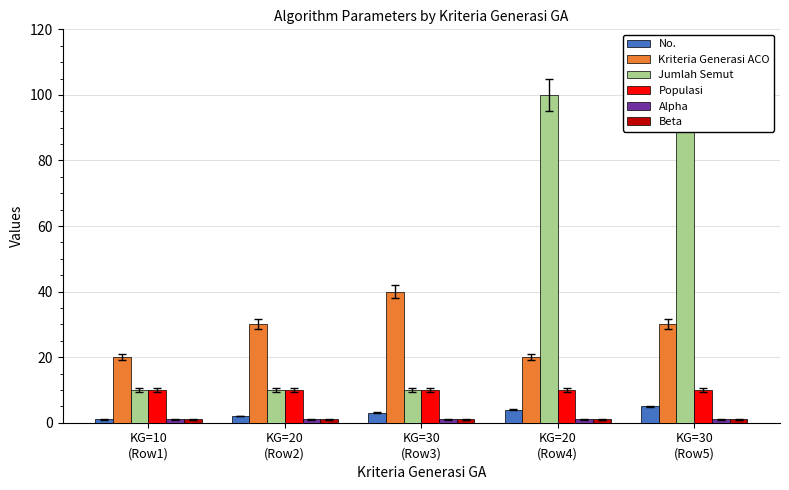

At how many categories does at least one series exceed 5?

5